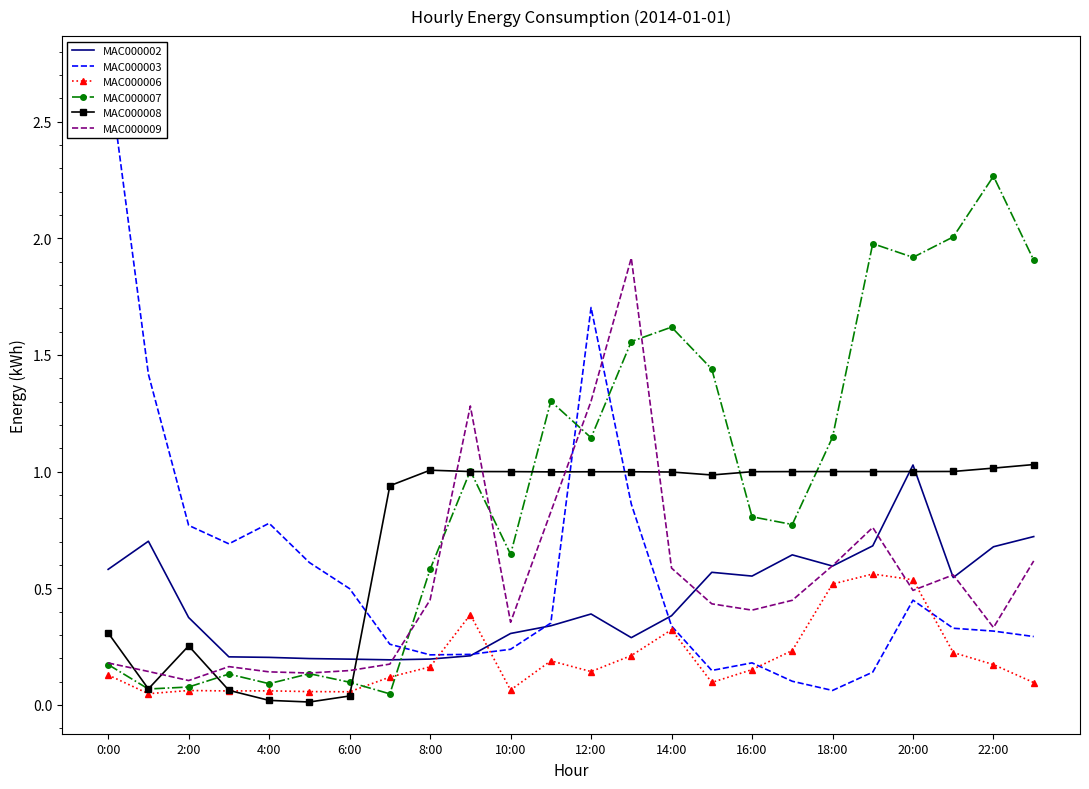

After their last crossing, which series has the higher values: MAC000009 or MAC000008?

MAC000008